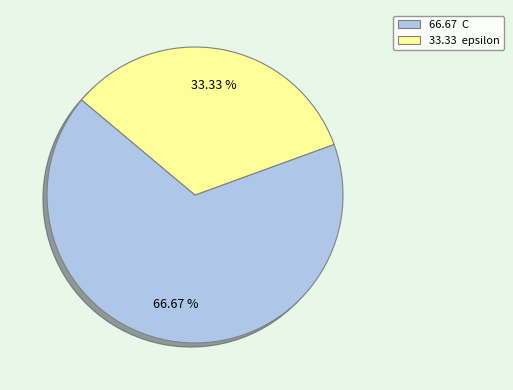

Is there any slice that represents more than half of the pie?

Yes